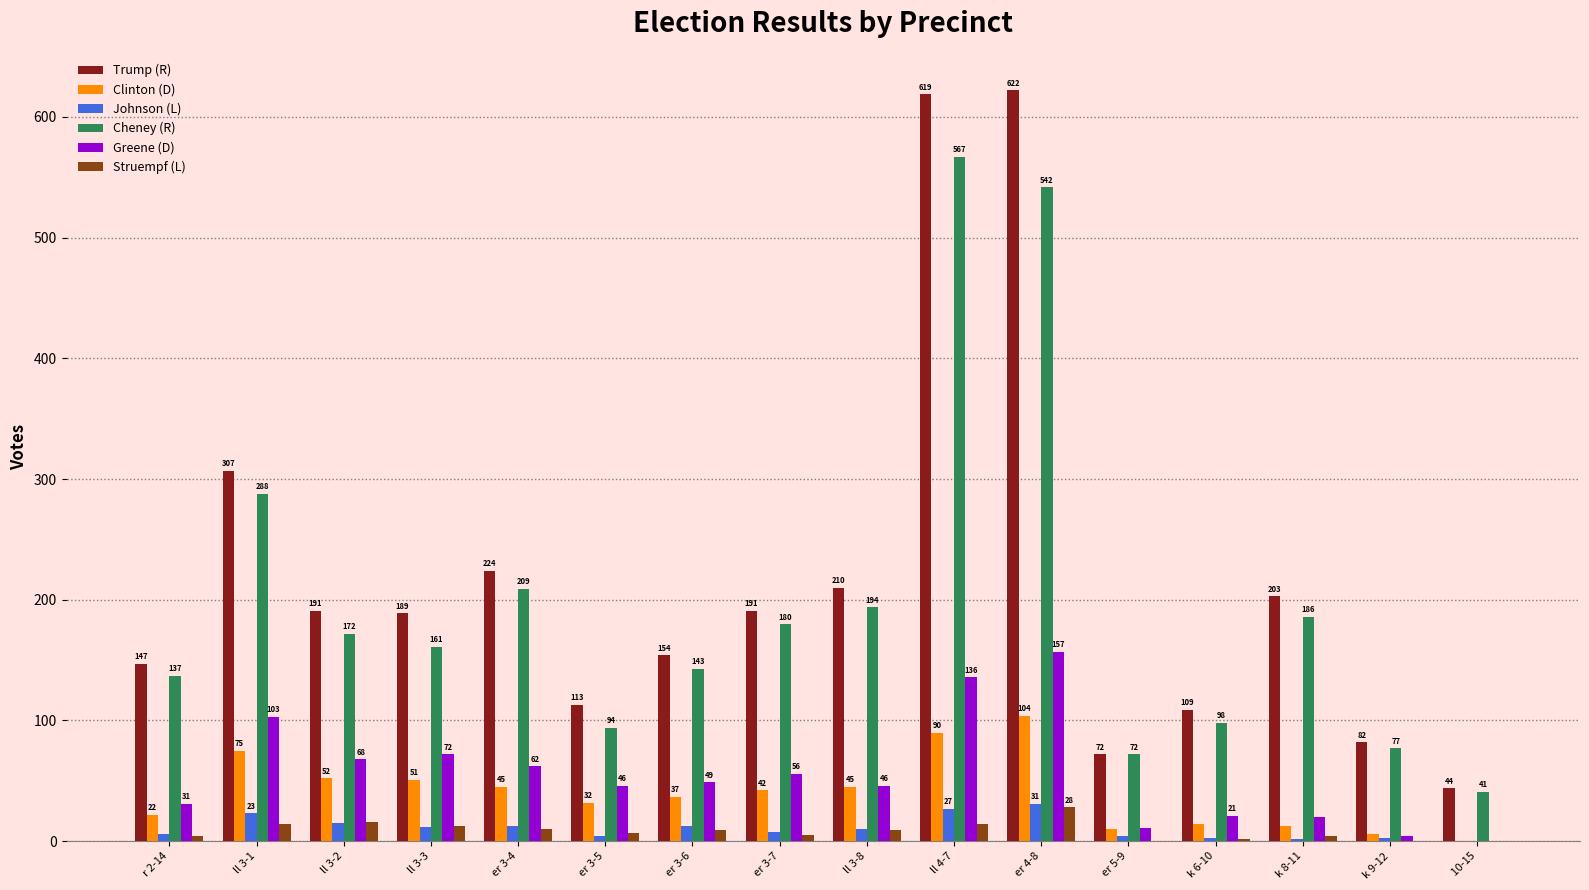

Read the Struempf (L) value at er 4-8.

28